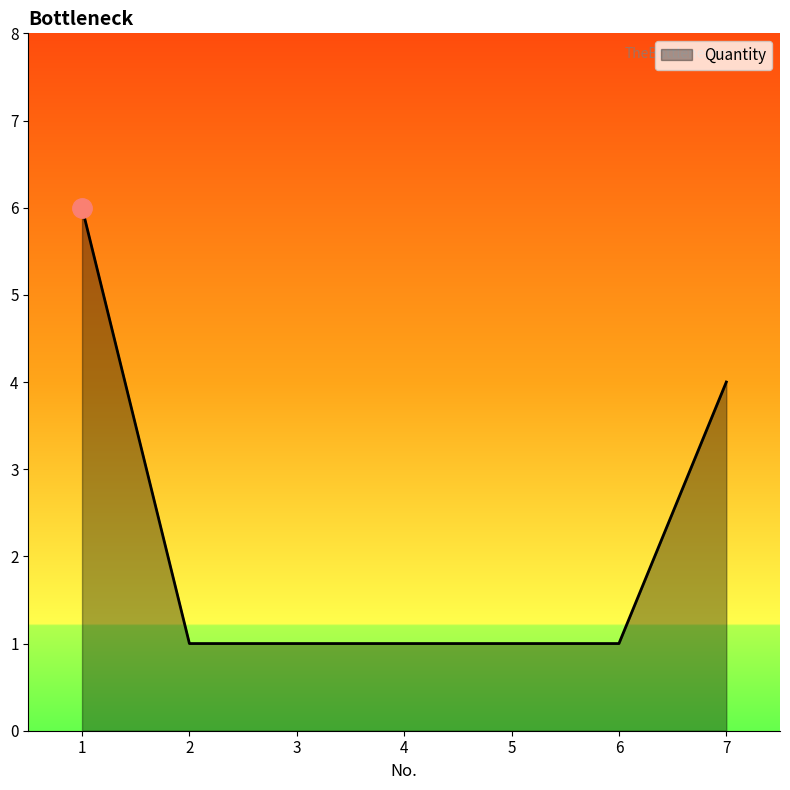

What is the average value?

2